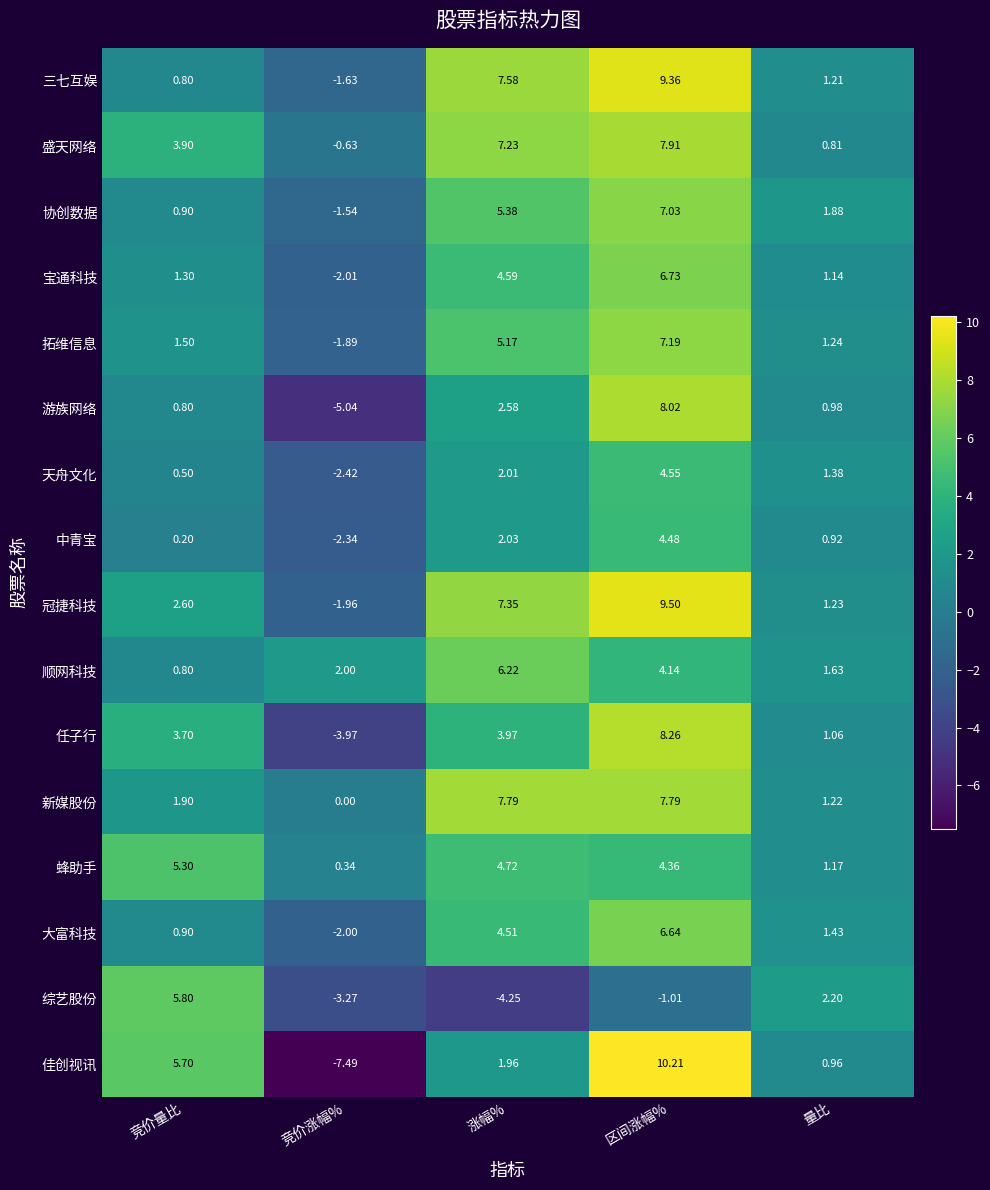

Between 竞价涨幅% and 涨幅%, which series saw the biggest shift?

佳创视讯